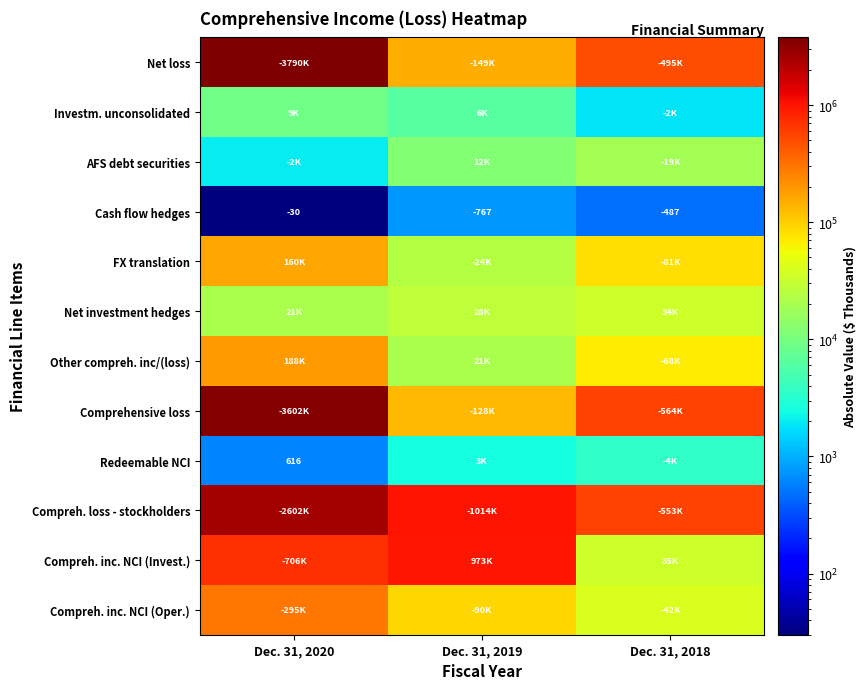

What is the difference between the Cash flow hedges values at Dec. 31, 2020 and Dec. 31, 2019?

737